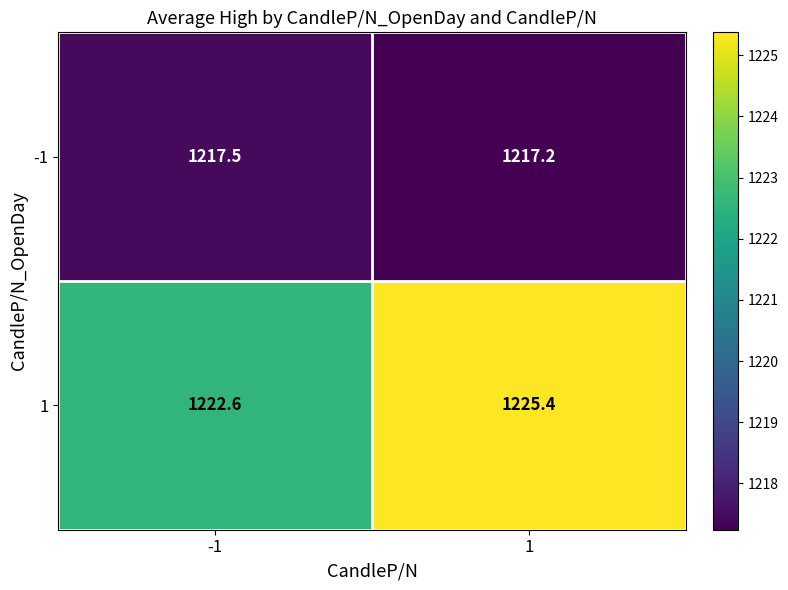

Reading left to right, what are all the values shown in this chart?

-1: -1=1217.5	1=1217.2
1: -1=1222.6	1=1225.4